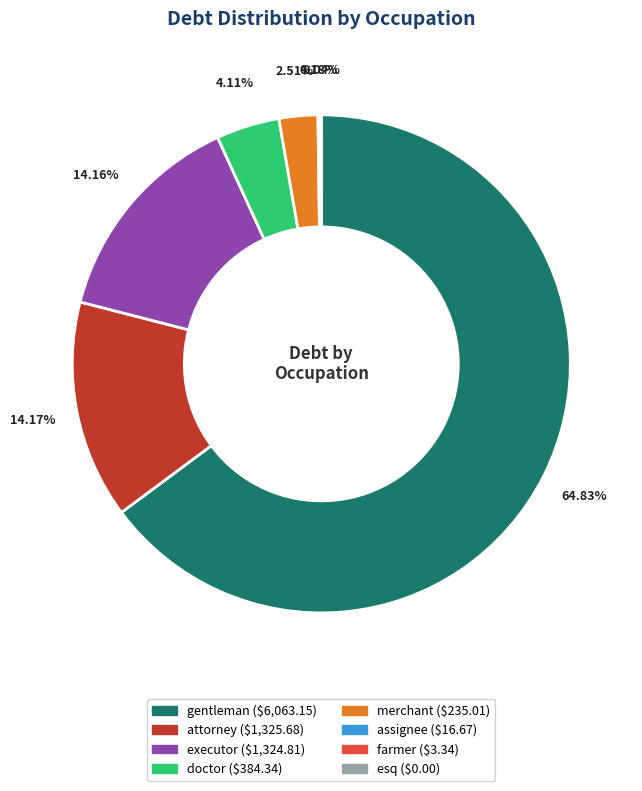

What is the majority slice?

gentleman